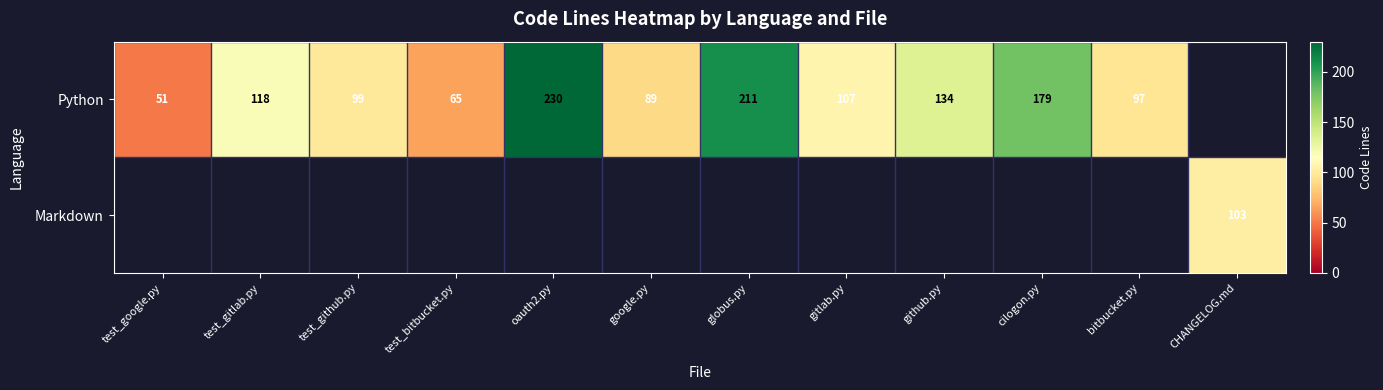

What is the difference between the Python values at test_google.py and test_gitlab.py?

67